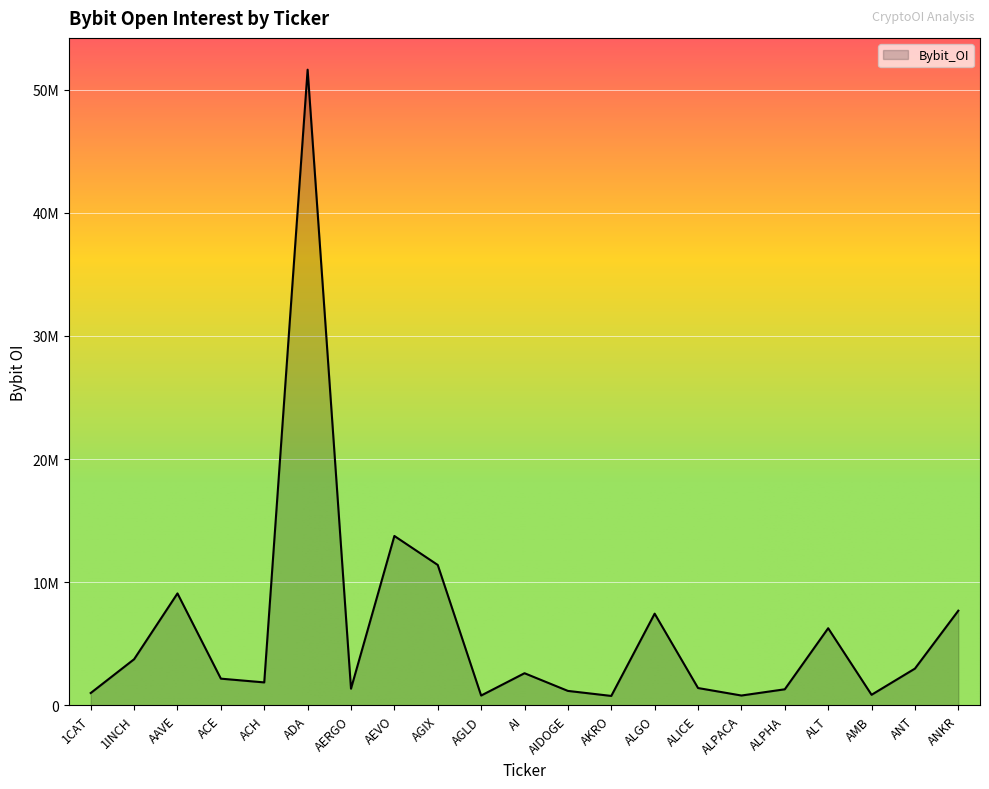

Rank the categories by value from lowest to highest.

AKRO, AGLD, ALPACA, AMB, 1CAT, AIDOGE, ALPHA, AERGO, ALICE, ACH, ACE, AI, ANT, 1INCH, ALT, ALGO, ANKR, AAVE, AGIX, AEVO, ADA